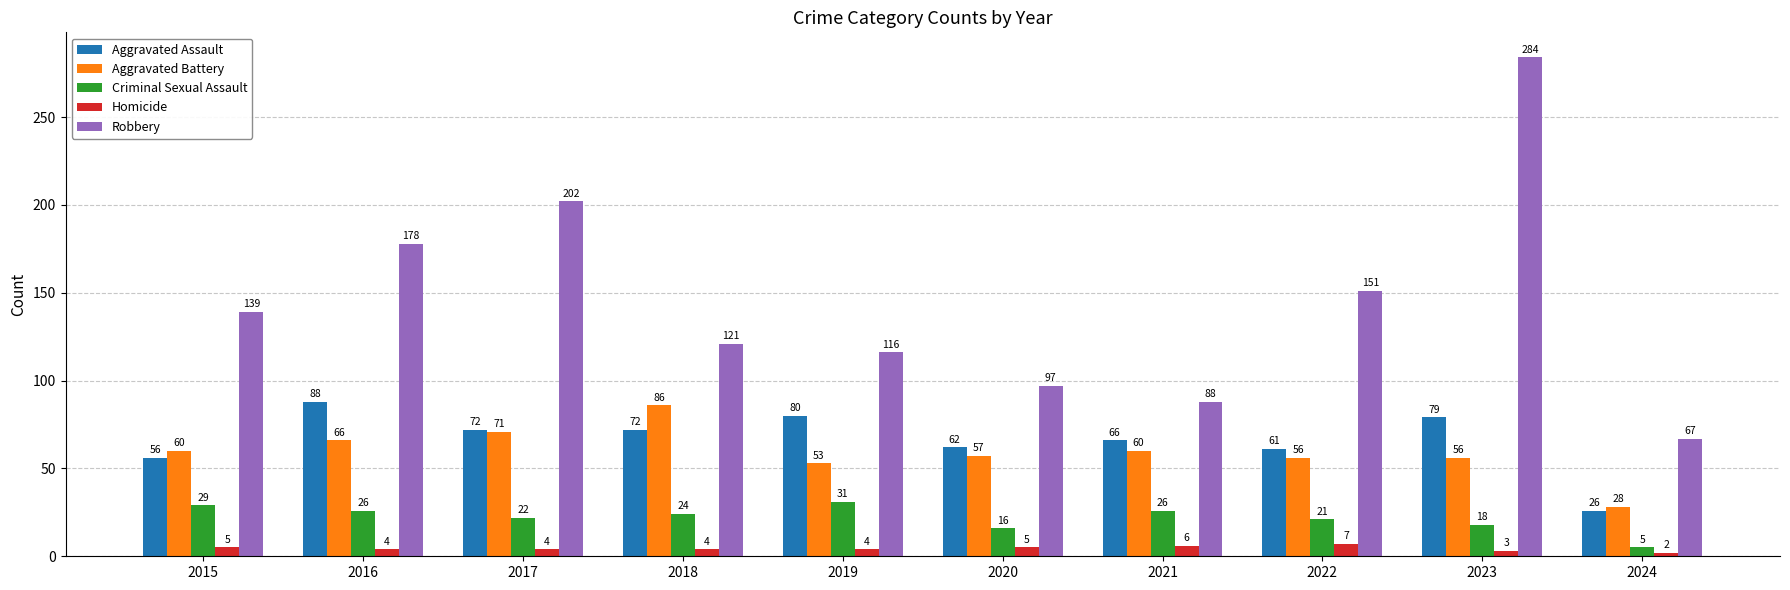

Which series changed the most between 2017 and 2022?

Robbery